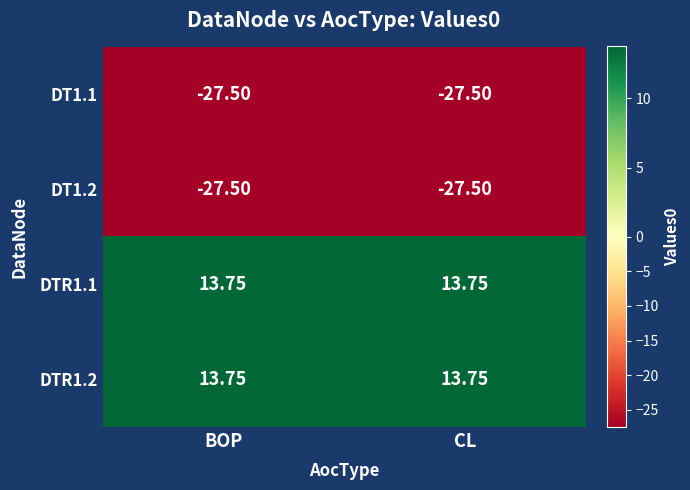

Which series has the largest total across all categories?

DTR1.1